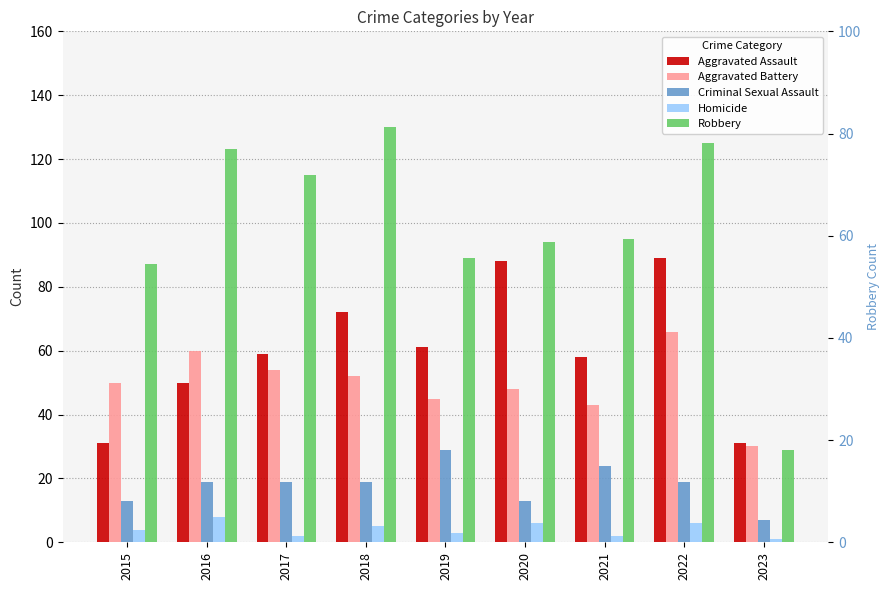

What is the value of the Criminal Sexual Assault bar at the 4th from the left?

19